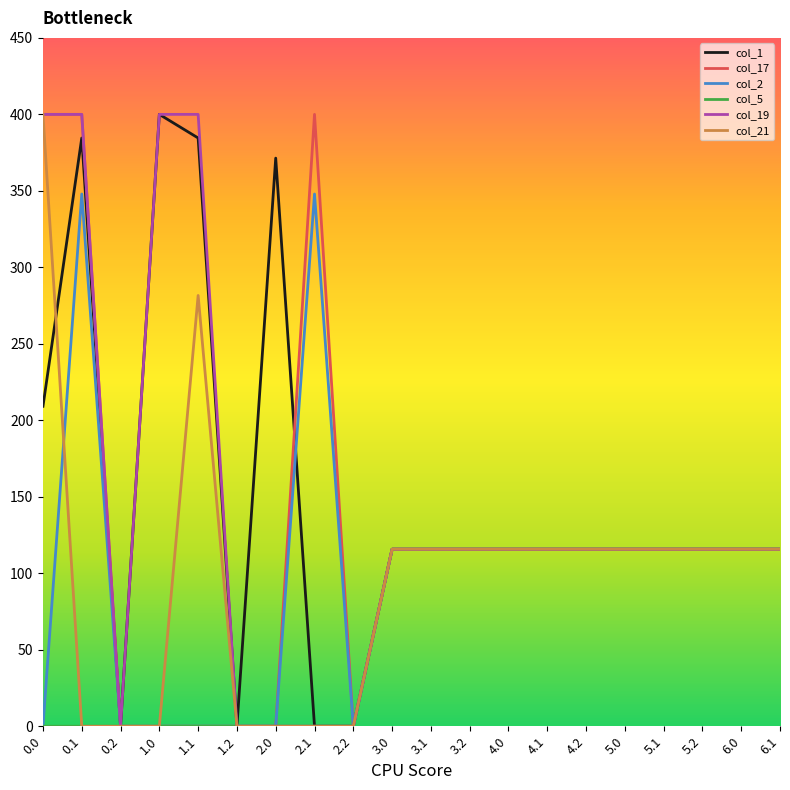

The value of col_5 at 2.0 is -64.0. True or false?

False